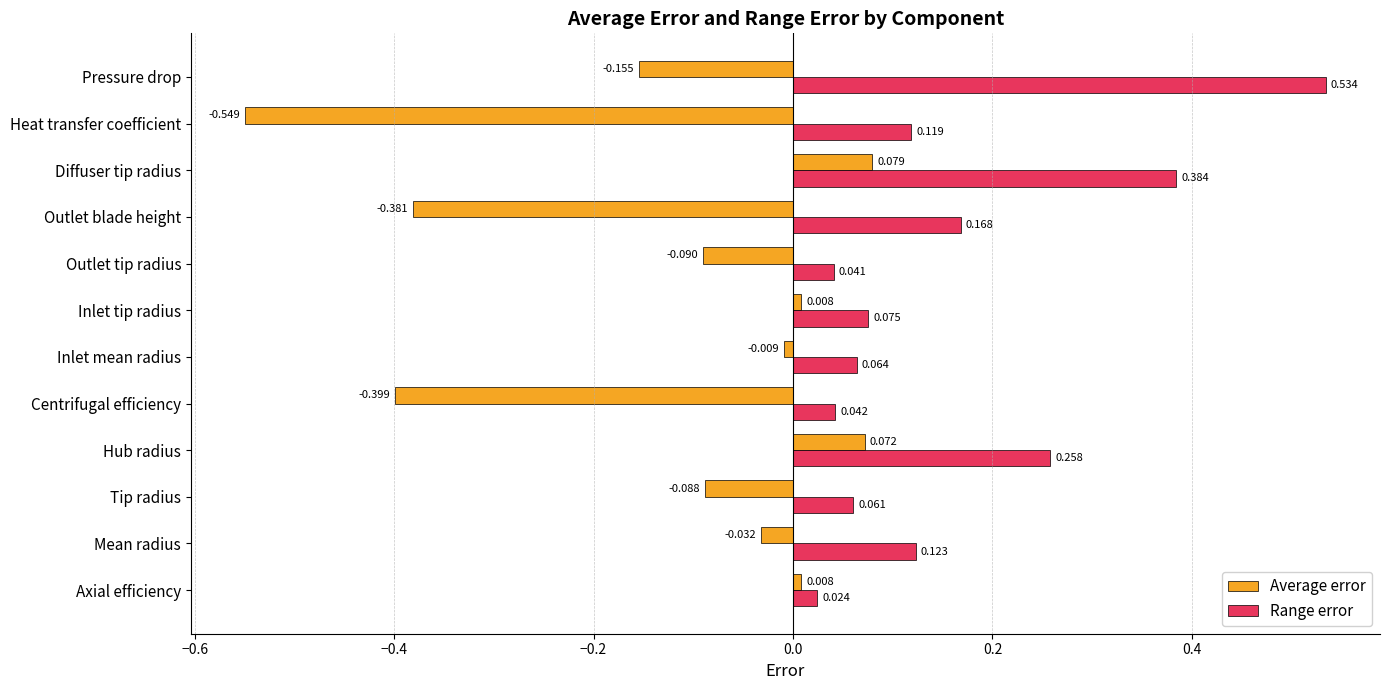

Which category has the lowest value in the Range error series?

Axial efficiency